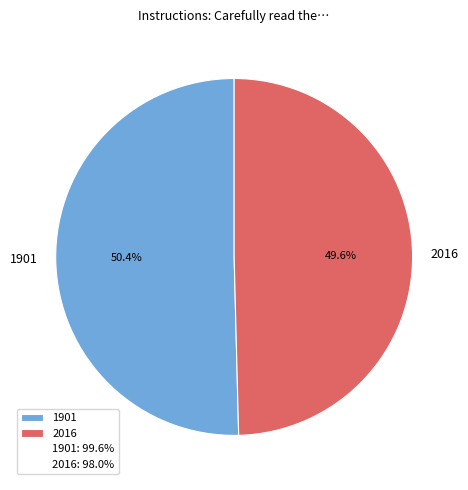

What percentage do 1901 and 2016 together represent?

100.0%